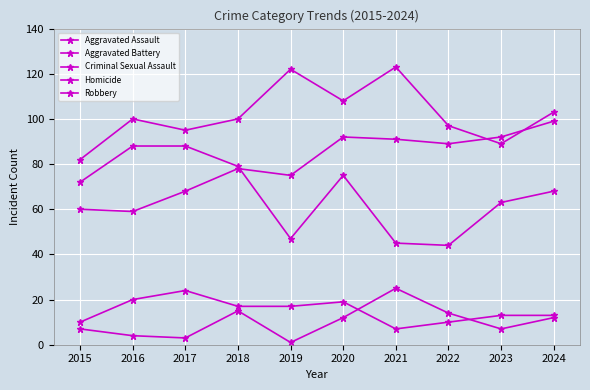

What is the value of the Aggravated Battery point at the 3rd from the left?

95